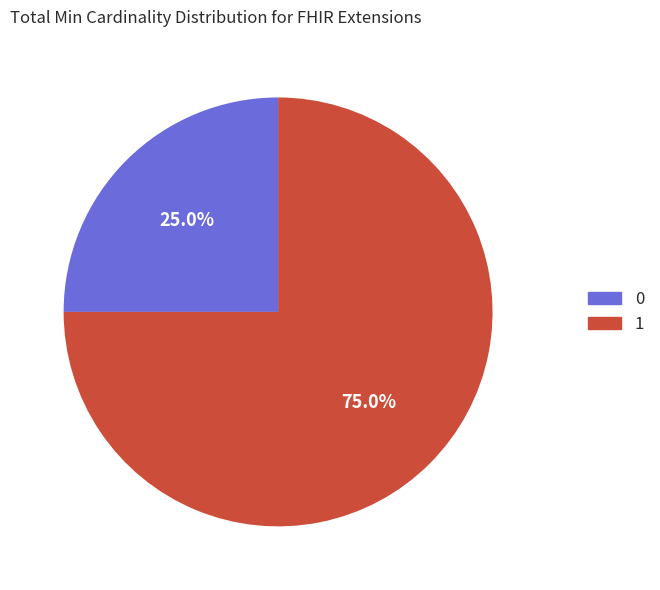

Is there a majority slice in this chart?

Yes